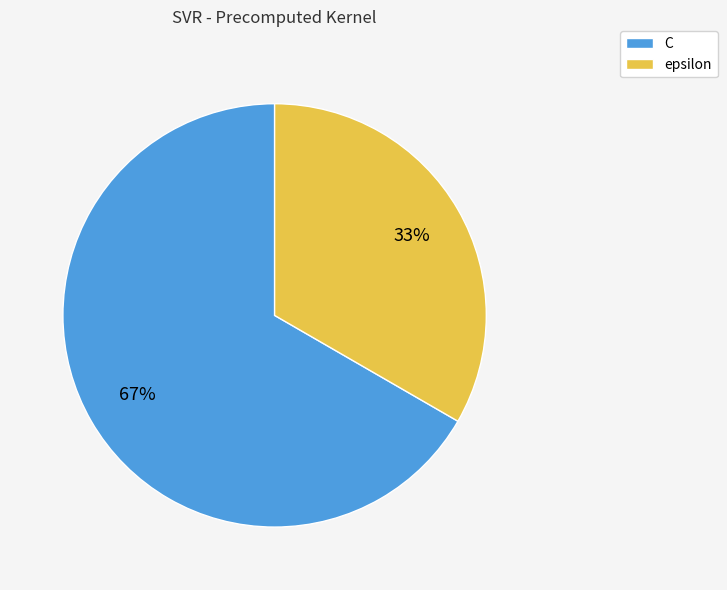

To the nearest percent, what is the combined percentage of epsilon and C?

100%